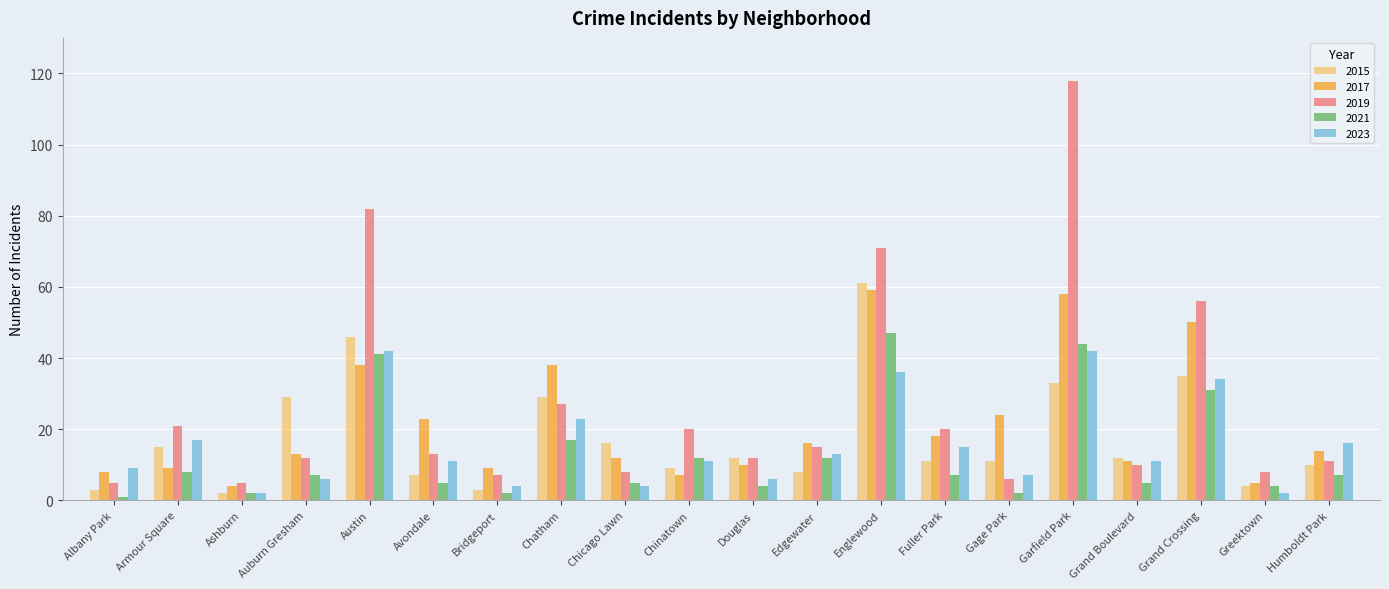

Does the chart contain any negative values?

No